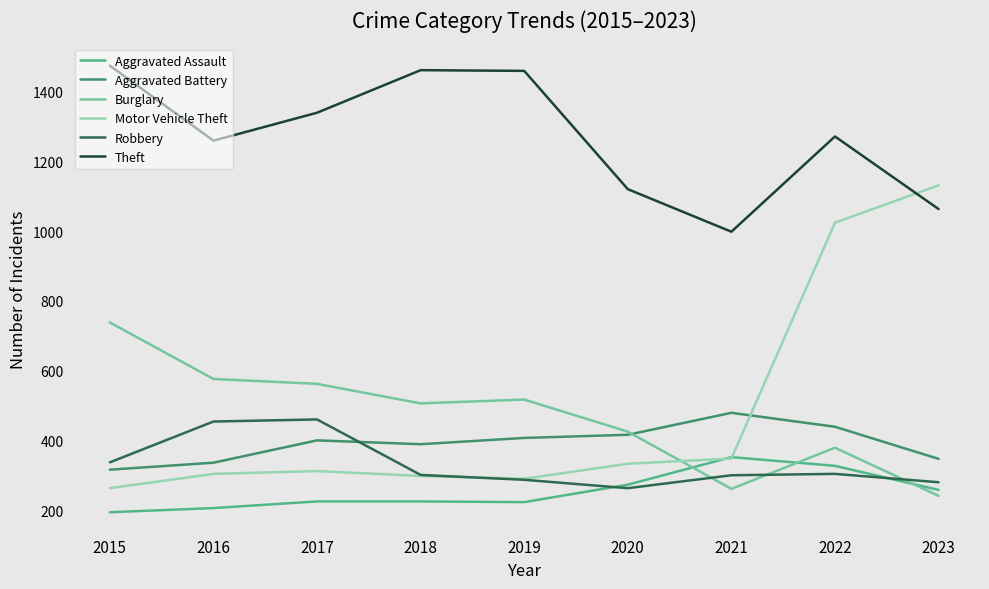

Which series changed the most between 2016 and 2023?

Motor Vehicle Theft